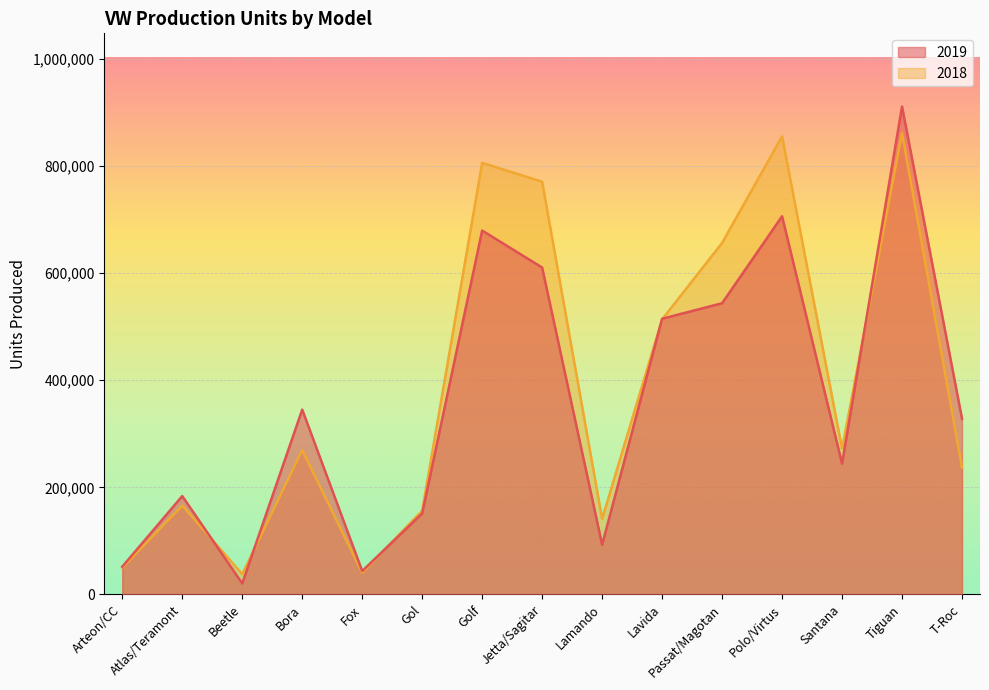

Reading right to left, transcribe all the data shown in this chart.

2019: T-Roc=328069	Tiguan=910926	Santana=244132	Polo/Virtus=706052	Passat/Magotan=543706	Lavida=514698	Lamando=92903	Jetta/Sagitar=610327	Golf=679351	Gol=151241	Fox=43675	Bora=345077	Beetle=20580	Atlas/Teramont=183648	Arteon/CC=51868
2018: T-Roc=236977	Tiguan=861331	Santana=272080	Polo/Virtus=855179	Passat/Magotan=656249	Lavida=513556	Lamando=141076	Jetta/Sagitar=770447	Golf=805752	Gol=156410	Fox=40596	Bora=269390	Beetle=37846	Atlas/Teramont=166034	Arteon/CC=49735